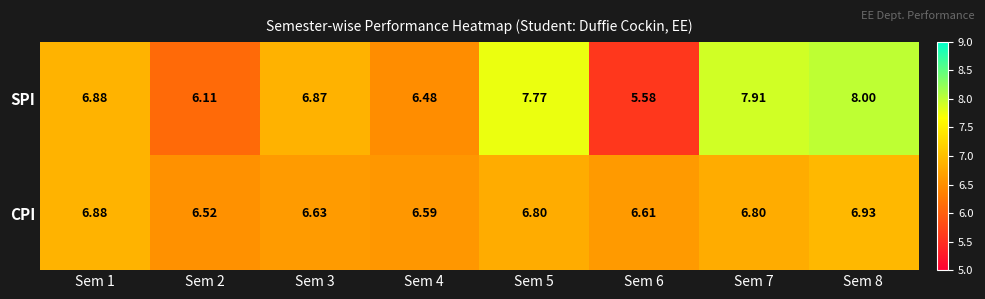

Is the value of CPI at Sem 8 greater than the value of SPI at Sem 3?

Yes